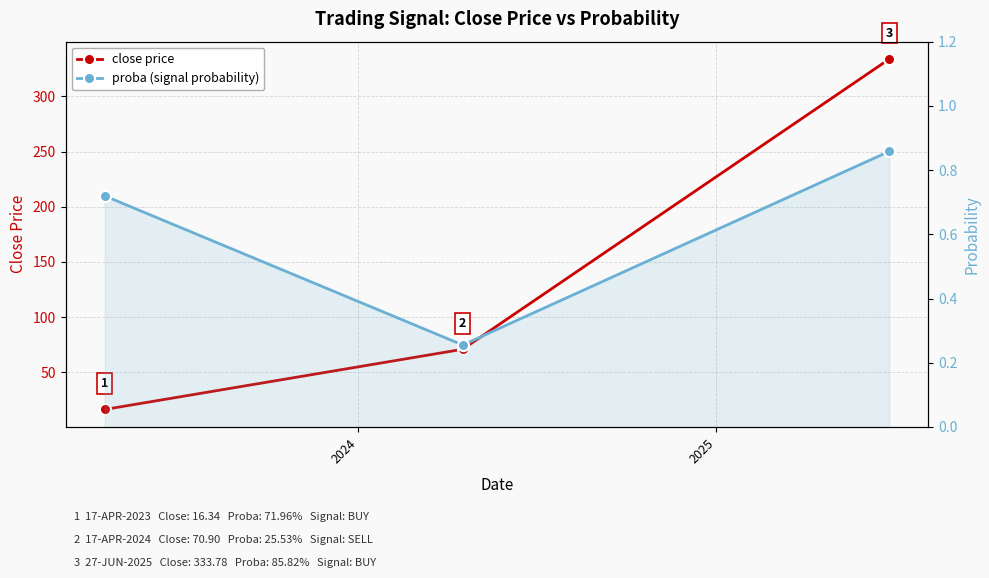

Rank the series by their average value, from highest to lowest.

close price, proba (signal probability)